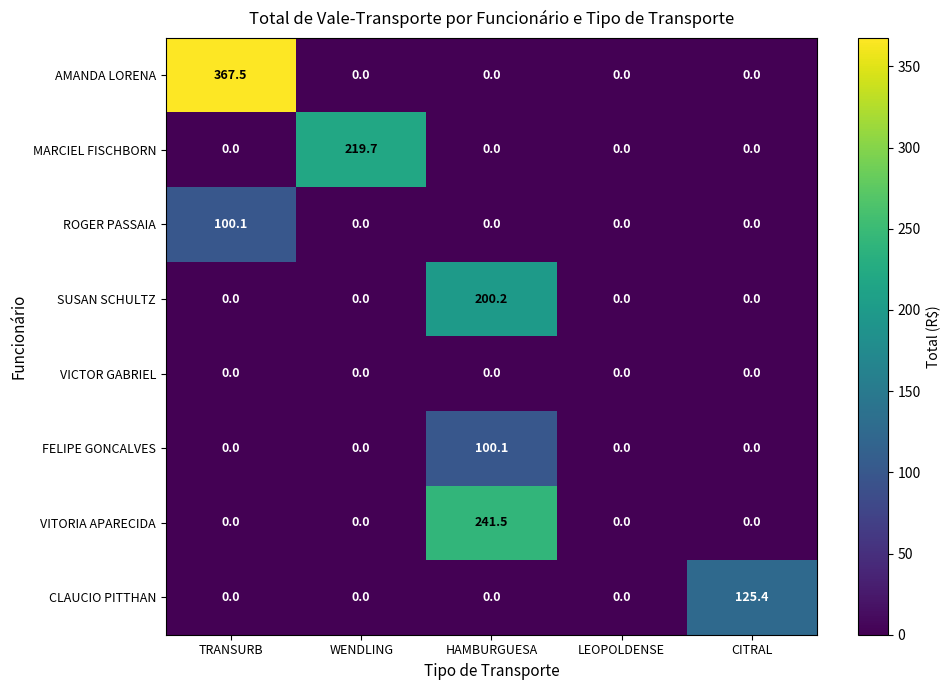

What is the greatest value displayed?

367.5